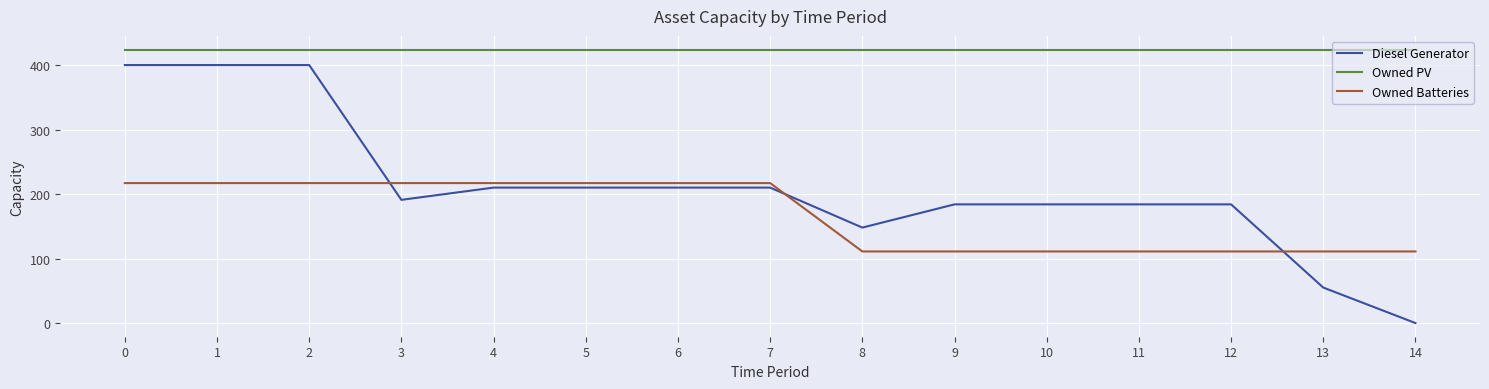

Reading right to left, transcribe all the data shown in this chart.

Diesel Generator: 14=0	13=55	12=184	11=184	10=184	9=184	8=148	7=210	6=210	5=210	4=210	3=191	2=400	1=400	0=400
Owned PV: 14=424	13=424	12=424	11=424	10=424	9=424	8=424	7=424	6=424	5=424	4=424	3=424	2=424	1=424	0=424
Owned Batteries: 14=111	13=111	12=111	11=111	10=111	9=111	8=111	7=217	6=217	5=217	4=217	3=217	2=217	1=217	0=217